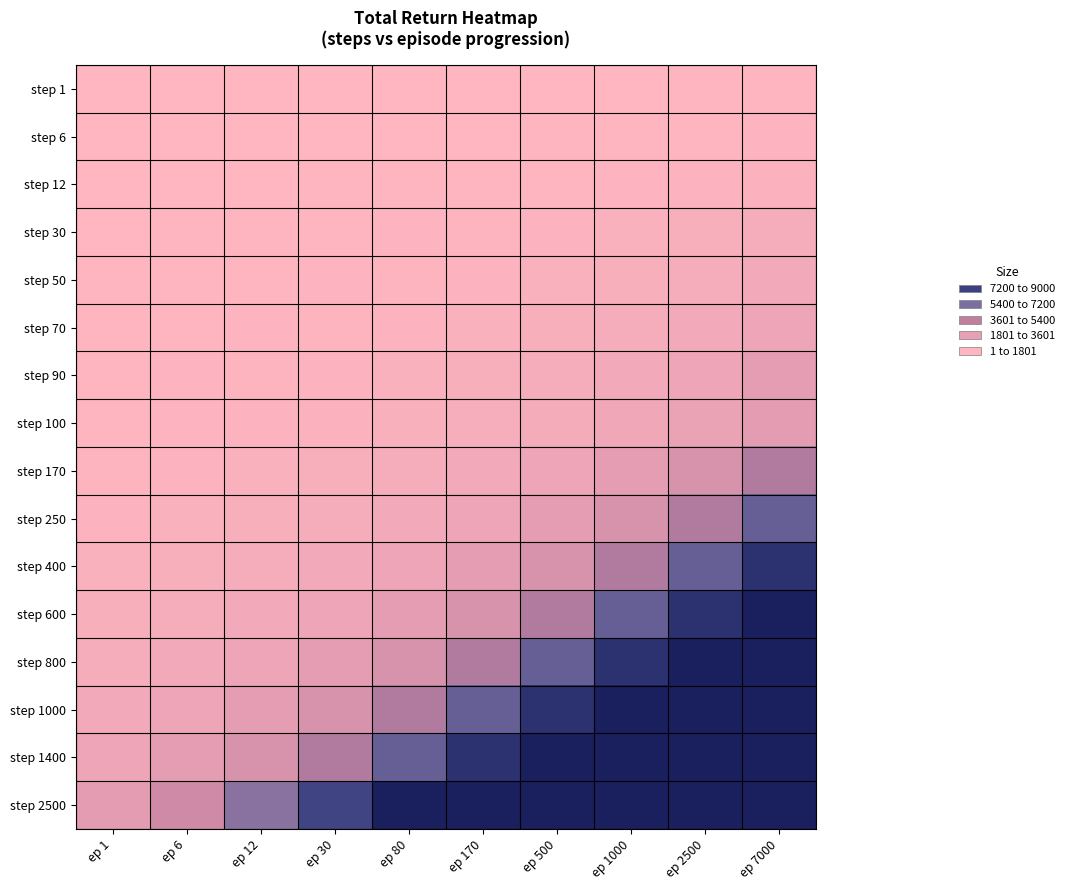

Reading left to right, what are all the values shown in this chart?

step 1: ep 1=1.0	ep 6=3.0	ep 12=5.0	ep 30=7.0	ep 80=9.0	ep 170=11.1	ep 500=14.7	ep 1000=22.7	ep 2500=36.6	ep 7000=55.9
step 6: ep 1=6.0	ep 6=8.0	ep 12=10.0	ep 30=12.1	ep 80=17.7	ep 170=27.6	ep 500=46.6	ep 1000=65.3	ep 2500=85.3	ep 7000=114.0
step 12: ep 1=11.1	ep 6=14.7	ep 12=22.7	ep 30=36.6	ep 80=55.9	ep 170=75.3	ep 500=94.4	ep 1000=133.4	ep 2500=193.4	ep 7000=288.5
step 30: ep 1=27.6	ep 6=46.6	ep 12=65.3	ep 30=85.3	ep 80=114.0	ep 170=163.4	ep 500=241.4	ep 1000=384.7	ep 2500=577.0	ep 7000=773.5
step 50: ep 1=46.6	ep 6=65.3	ep 12=85.3	ep 30=114.0	ep 80=163.4	ep 170=241.4	ep 500=384.7	ep 1000=577.0	ep 2500=773.5	ep 7000=970.6
step 70: ep 1=65.3	ep 6=85.3	ep 12=114.0	ep 30=163.4	ep 80=241.4	ep 170=384.7	ep 500=577.0	ep 1000=773.5	ep 2500=970.6	ep 7000=1353.1
step 90: ep 1=85.3	ep 6=114.0	ep 12=163.4	ep 30=241.4	ep 80=384.7	ep 170=577.0	ep 500=773.5	ep 1000=970.6	ep 2500=1353.1	ep 7000=1941.3
step 100: ep 1=94.4	ep 6=133.4	ep 12=193.4	ep 30=288.5	ep 80=482.3	ep 170=674.7	ep 500=870.7	ep 1000=1162.8	ep 2500=1649.6	ep 7000=2000.0
step 170: ep 1=163.4	ep 6=241.4	ep 12=384.7	ep 30=577.0	ep 80=773.5	ep 170=970.6	ep 500=1353.1	ep 1000=1941.3	ep 2500=2500.0	ep 7000=4000.0
step 250: ep 1=241.4	ep 6=384.7	ep 12=577.0	ep 30=773.5	ep 80=970.6	ep 170=1353.1	ep 500=1941.3	ep 1000=2500.0	ep 2500=4000.0	ep 7000=6000.0
step 400: ep 1=384.7	ep 6=577.0	ep 12=773.5	ep 30=970.6	ep 80=1353.1	ep 170=1941.3	ep 500=2500.0	ep 1000=4000.0	ep 2500=6000.0	ep 7000=8000.0
step 600: ep 1=577.0	ep 6=773.5	ep 12=970.6	ep 30=1353.1	ep 80=1941.3	ep 170=2500.0	ep 500=4000.0	ep 1000=6000.0	ep 2500=8000.0	ep 7000=9000.0
step 800: ep 1=773.5	ep 6=970.6	ep 12=1353.1	ep 30=1941.3	ep 80=2500.0	ep 170=4000.0	ep 500=6000.0	ep 1000=8000.0	ep 2500=9000.0	ep 7000=9000.0
step 1000: ep 1=970.6	ep 6=1353.1	ep 12=1941.3	ep 30=2500.0	ep 80=4000.0	ep 170=6000.0	ep 500=8000.0	ep 1000=9000.0	ep 2500=9000.0	ep 7000=9000.0
step 1400: ep 1=1353.1	ep 6=1941.3	ep 12=2500.0	ep 30=4000.0	ep 80=6000.0	ep 170=8000.0	ep 500=9000.0	ep 1000=9000.0	ep 2500=9000.0	ep 7000=9000.0
step 2500: ep 1=2000.0	ep 6=3000.0	ep 12=5000.0	ep 30=7000.0	ep 80=9000.0	ep 170=9000.0	ep 500=9000.0	ep 1000=9000.0	ep 2500=9000.0	ep 7000=9000.0